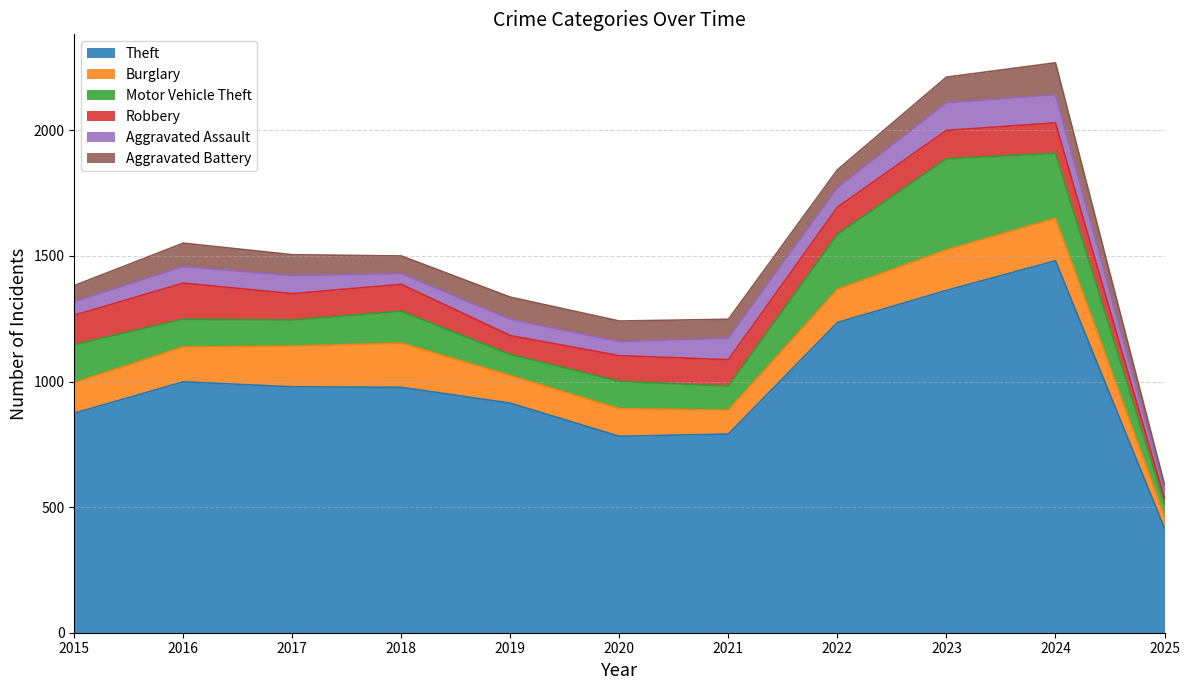

Does the chart have visible grid lines?

Yes